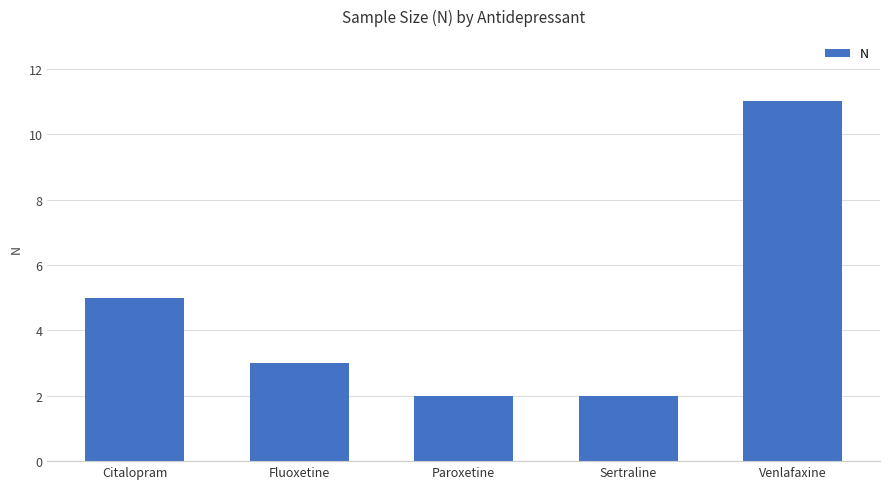

What is the change in value from Paroxetine to Venlafaxine?

+9